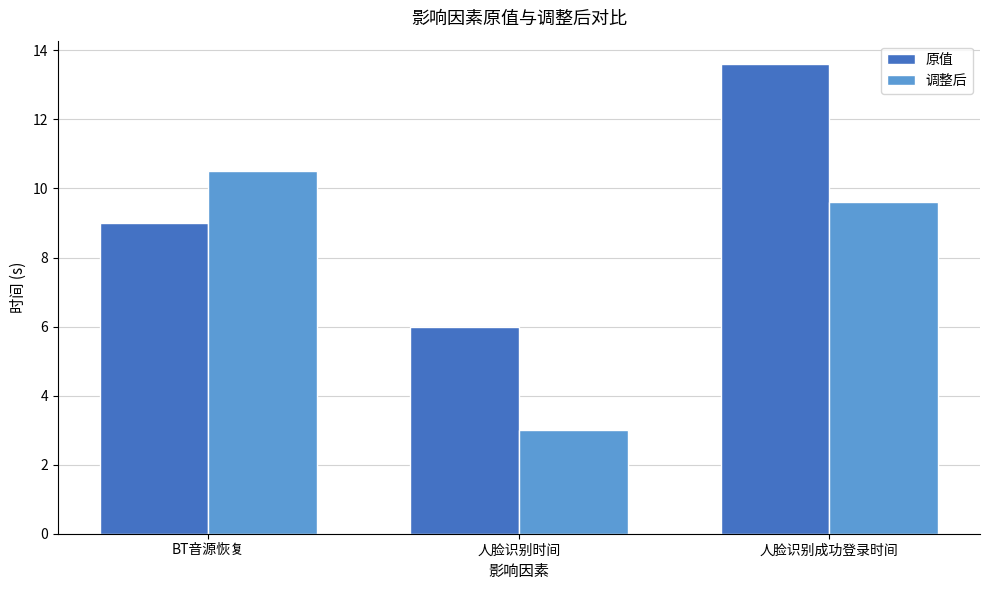

Which category has the highest value in the 原值 series?

人脸识别成功登录时间